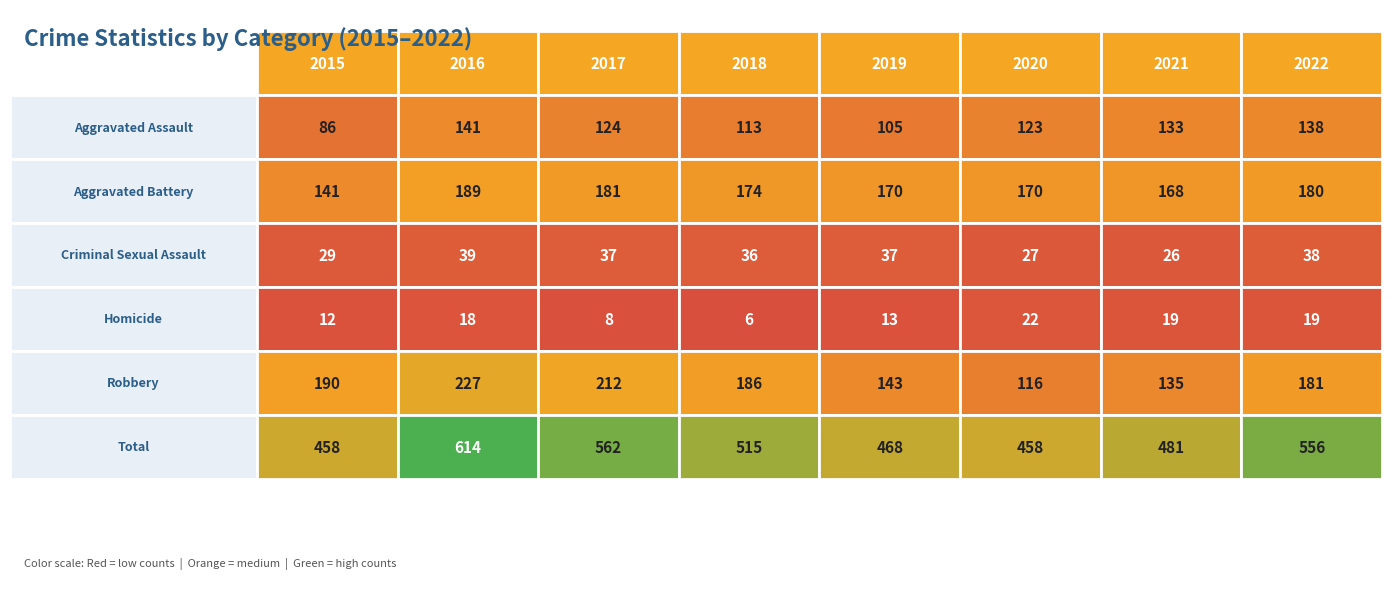

Rank the categories by Homicide value from highest to lowest.

2020, 2021, 2022, 2016, 2019, 2015, 2017, 2018